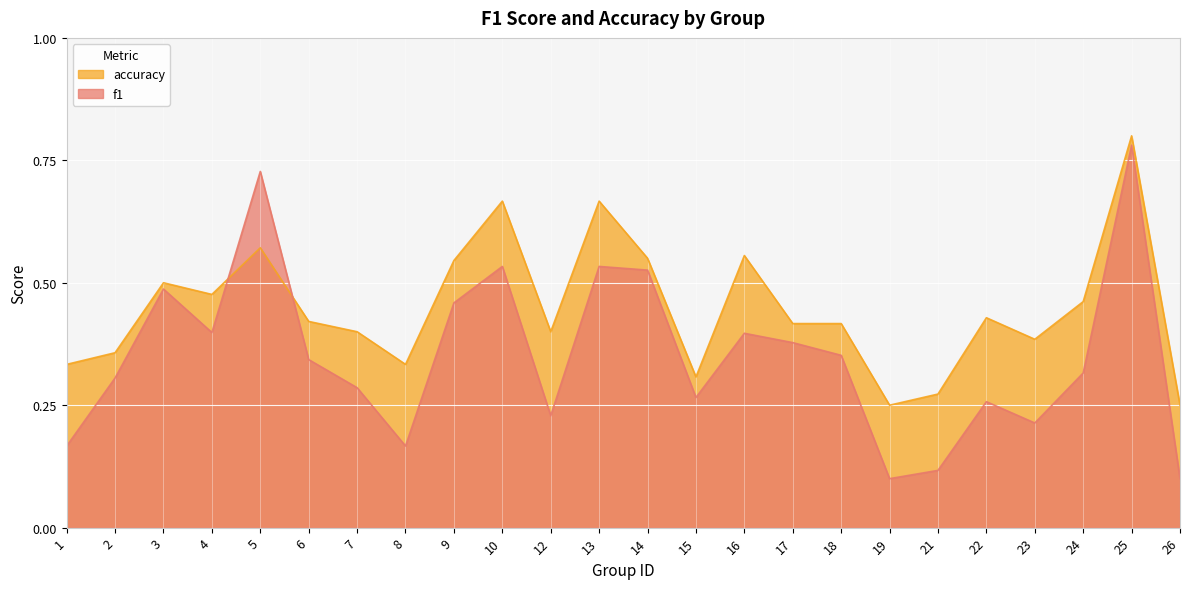

Count the number of categories in the chart.

24